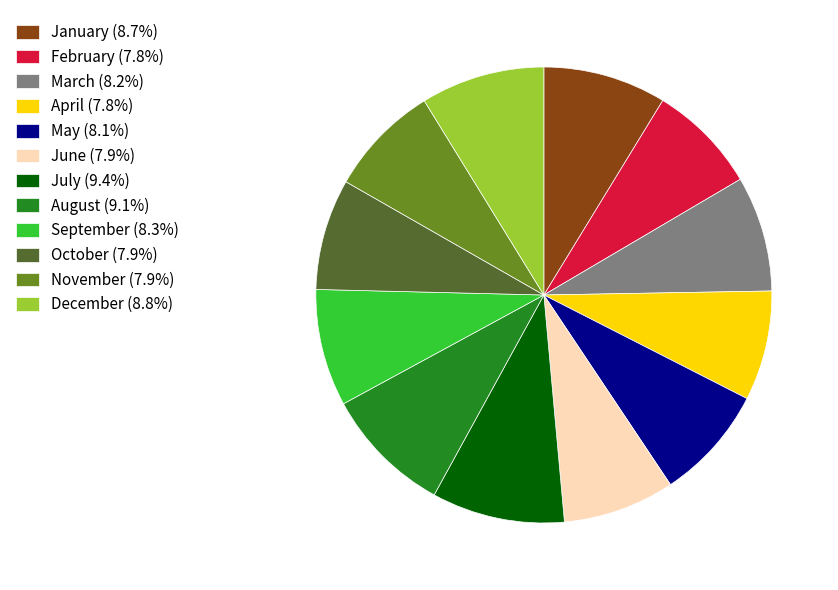

Is there a majority slice in this chart?

No